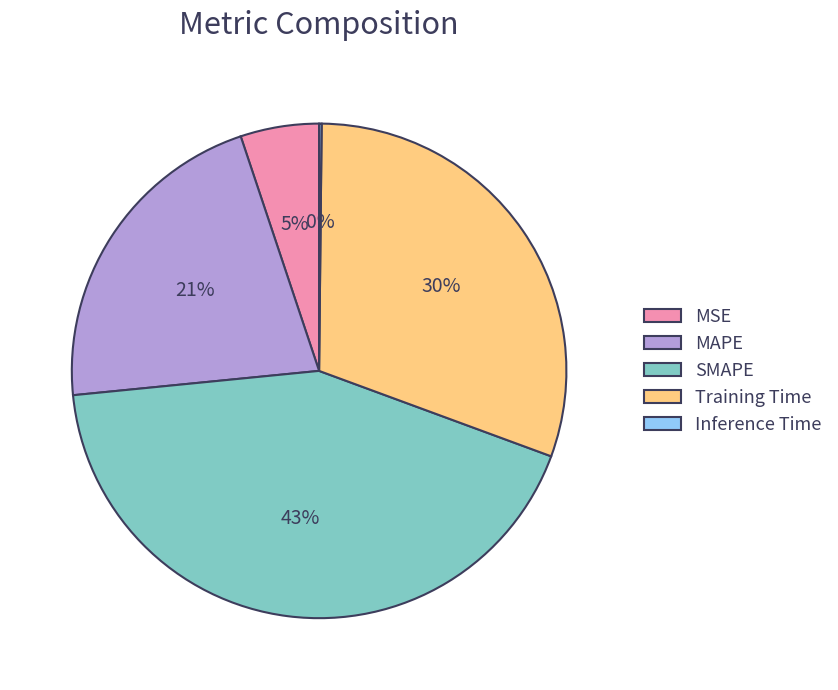

The SMAPE slice represents 33% of the pie. True or false?

False